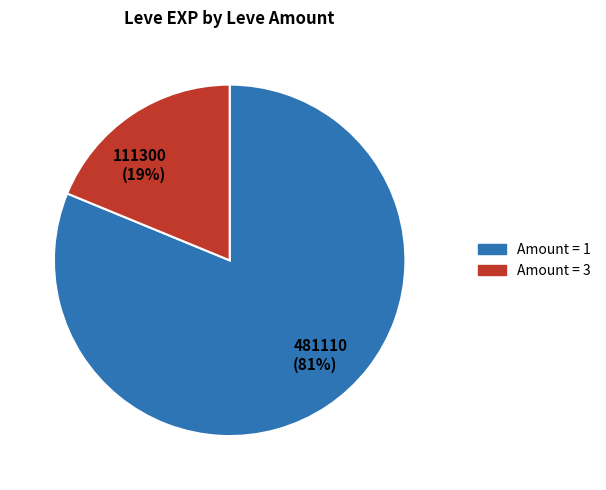

How many slices are in this pie chart?

2